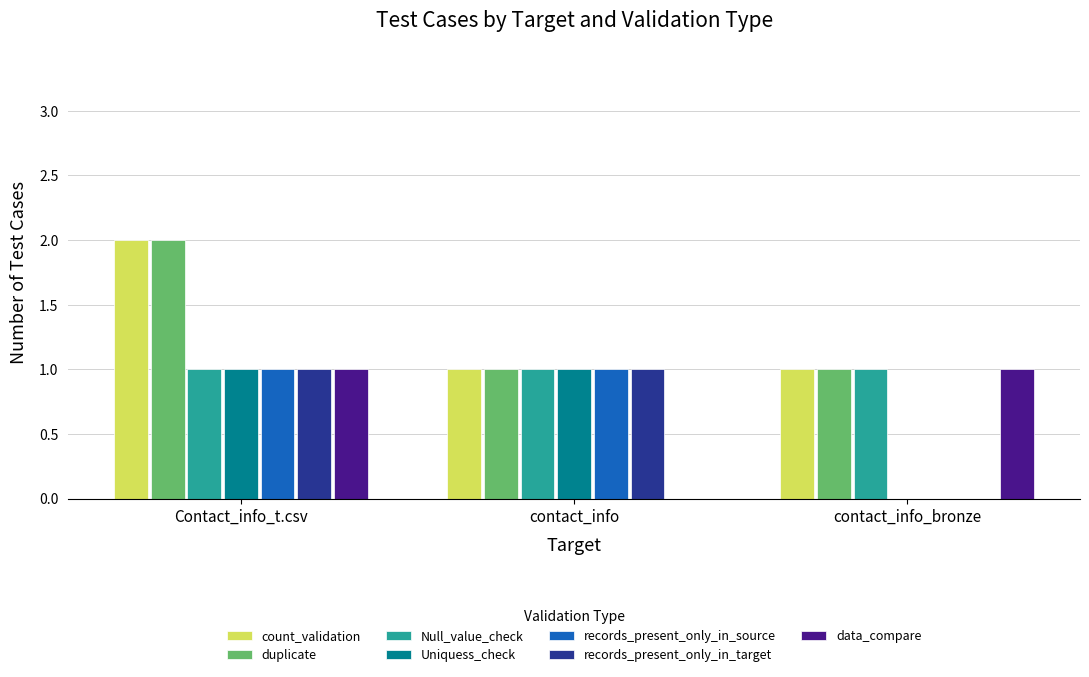

Reading left to right, transcribe all the data shown in this chart.

count_validation: Contact_info_t.csv=2	contact_info=1	contact_info_bronze=1
duplicate: Contact_info_t.csv=2	contact_info=1	contact_info_bronze=1
Null_value_check: Contact_info_t.csv=1	contact_info=1	contact_info_bronze=1
Uniquess_check: Contact_info_t.csv=1	contact_info=1	contact_info_bronze=0
records_present_only_in_source: Contact_info_t.csv=1	contact_info=1	contact_info_bronze=0
records_present_only_in_target: Contact_info_t.csv=1	contact_info=1	contact_info_bronze=0
data_compare: Contact_info_t.csv=1	contact_info=0	contact_info_bronze=1